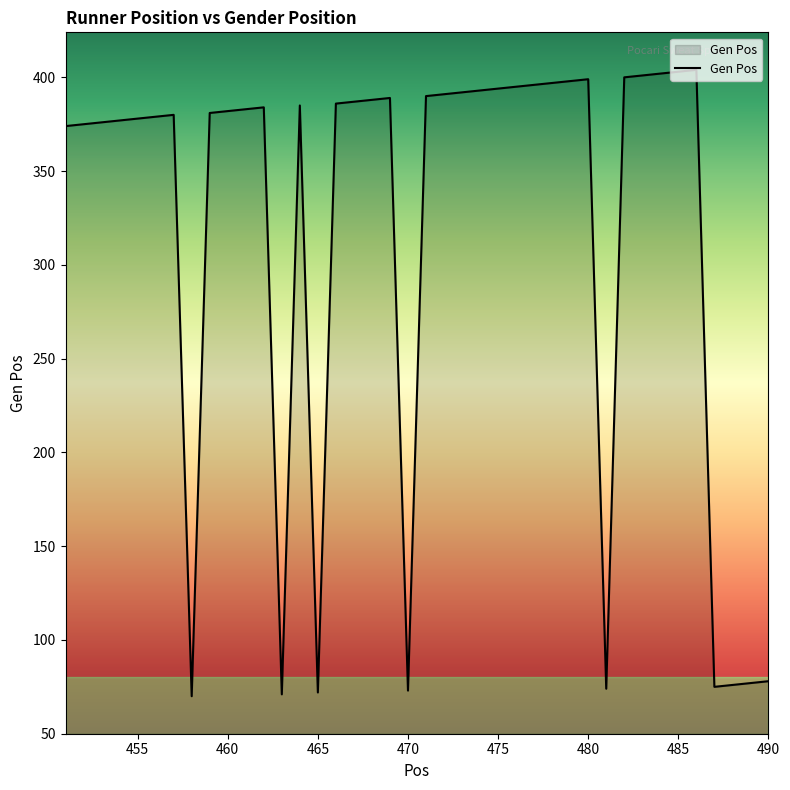

What is the minimum value shown in the chart?

70